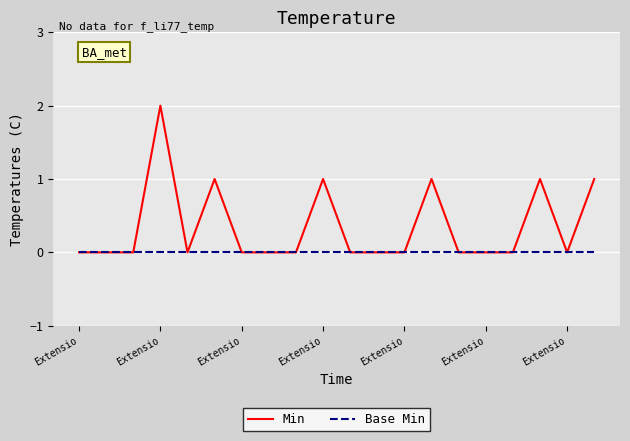

Count the Min values in the range 0 to 1.

19